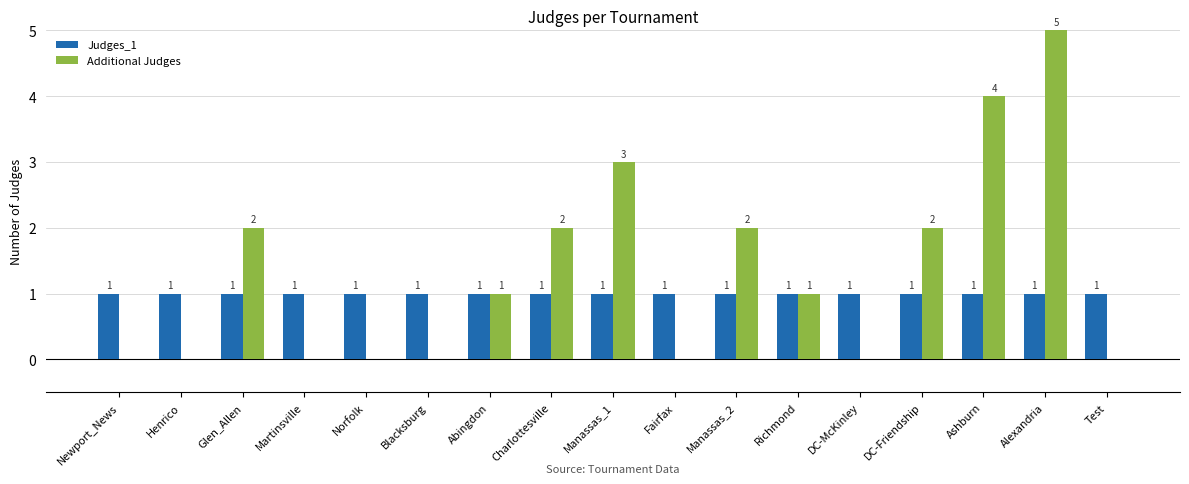

How many positive values does the Additional Judges series have?

9